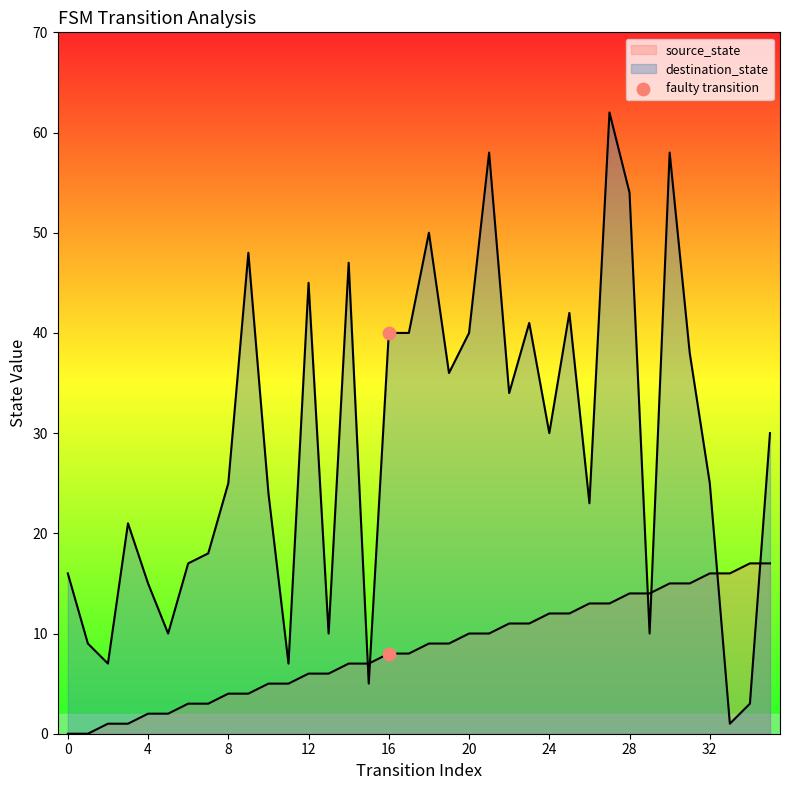

Between 4 and 0, which is larger?

4